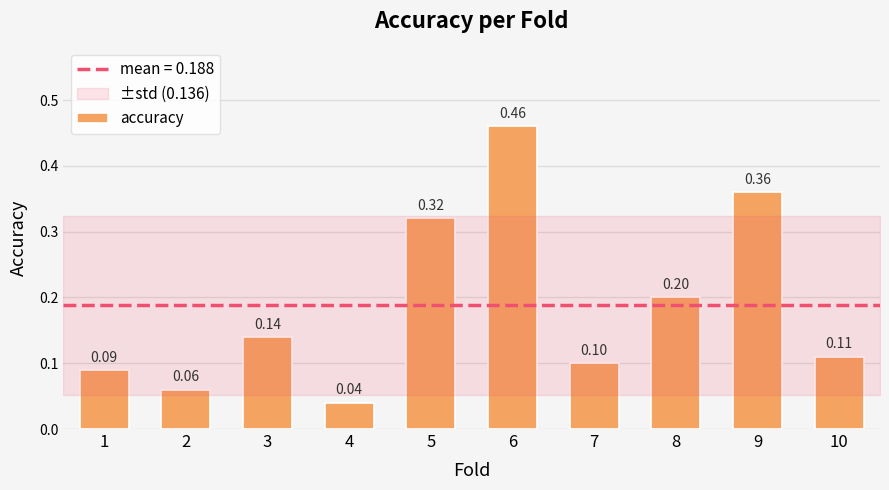

Between 4 and 2, which is larger?

2